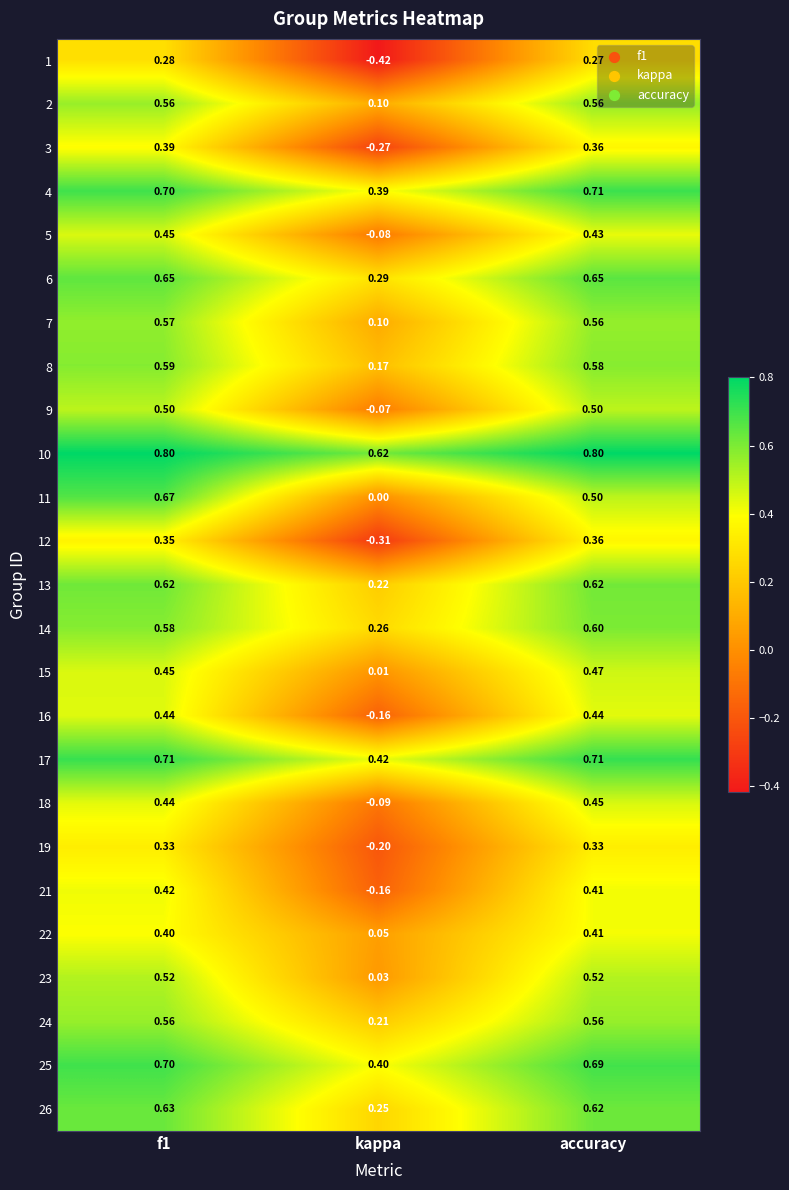

At which label is 5 closest to 0?

kappa